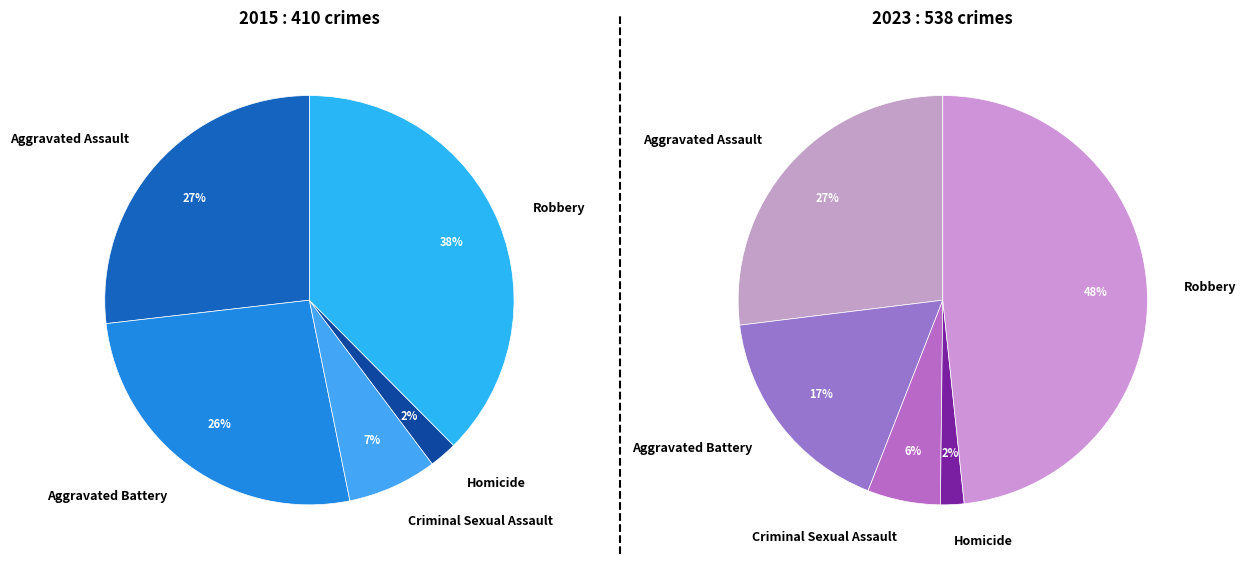

How much of the chart is everything except Homicide?

97.8%